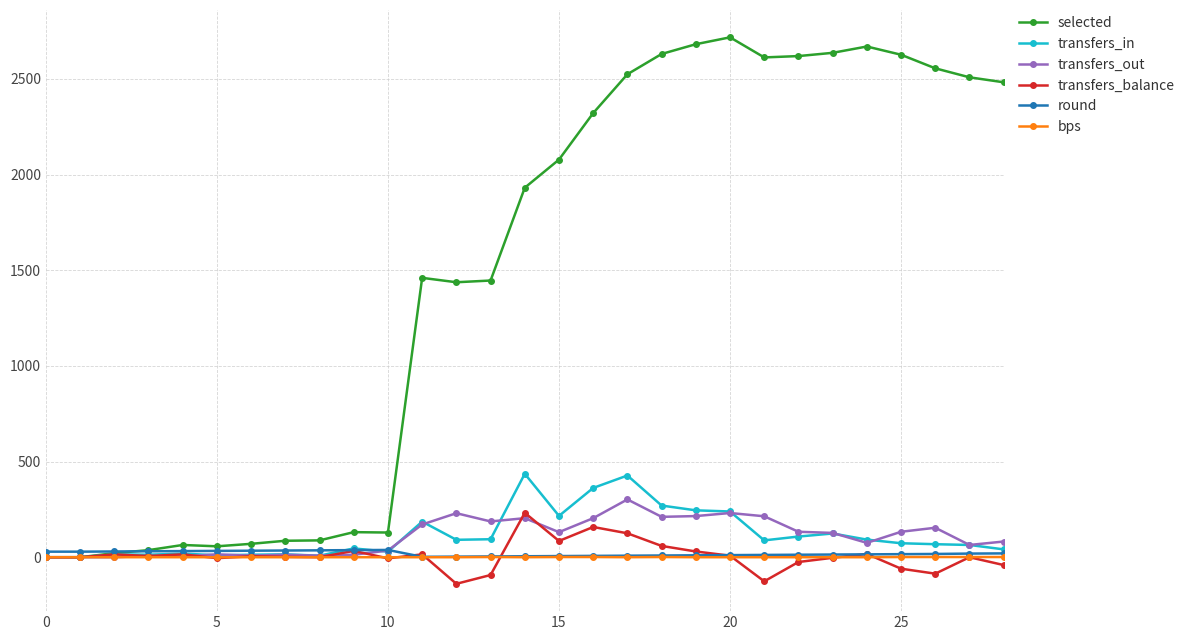

Which series has the largest total across all categories?

selected